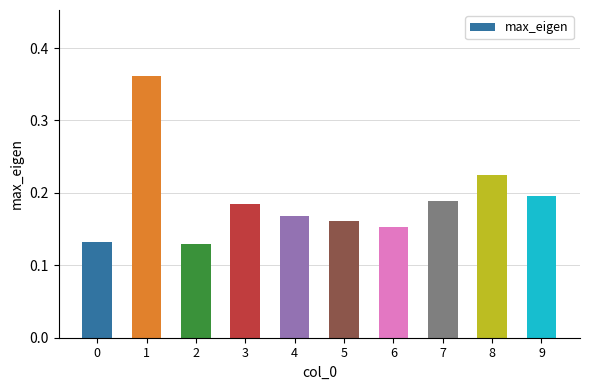

How many values are between 0 and 1?

10